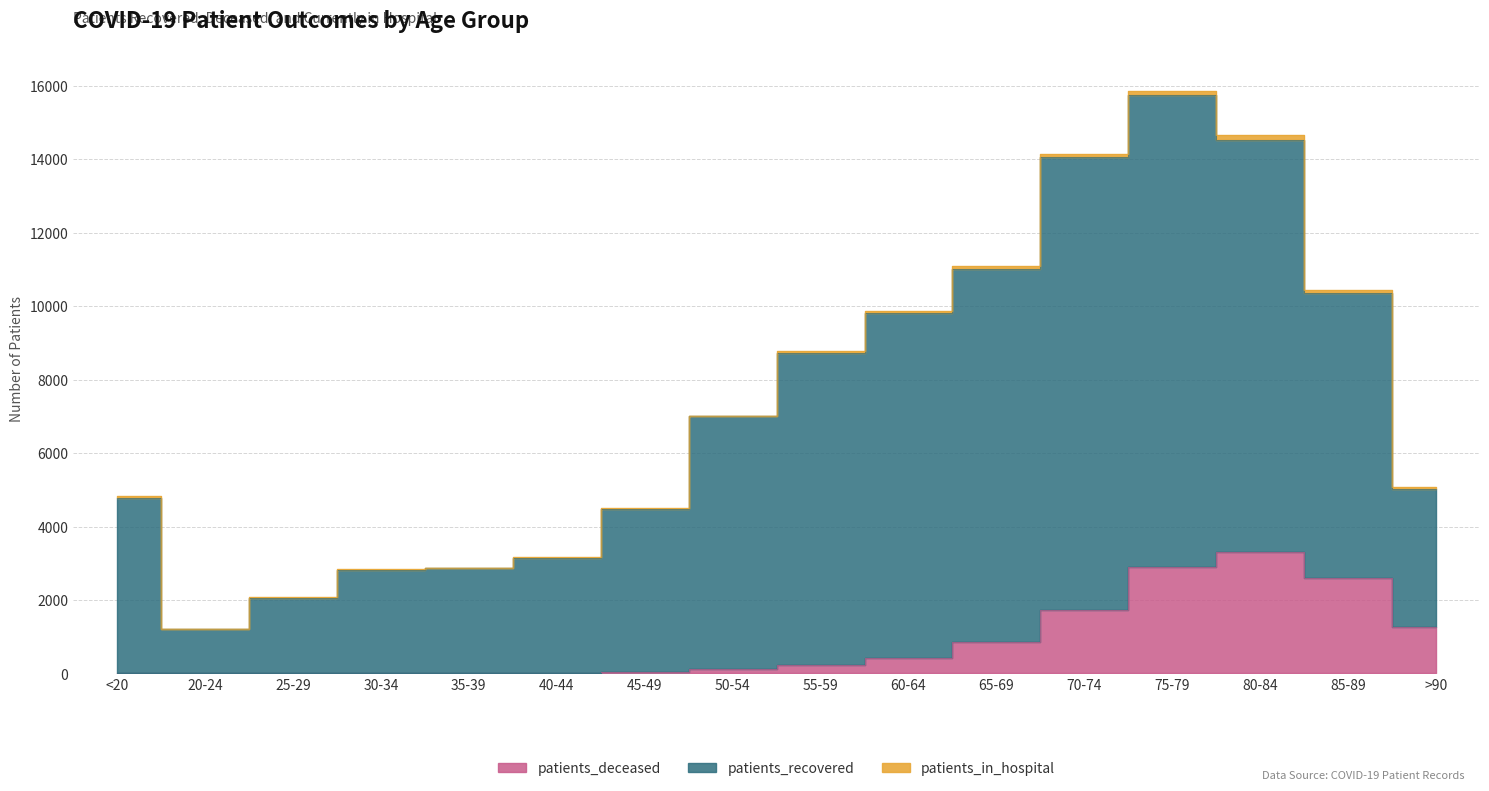

Which category has the lowest value across all series?

25-29